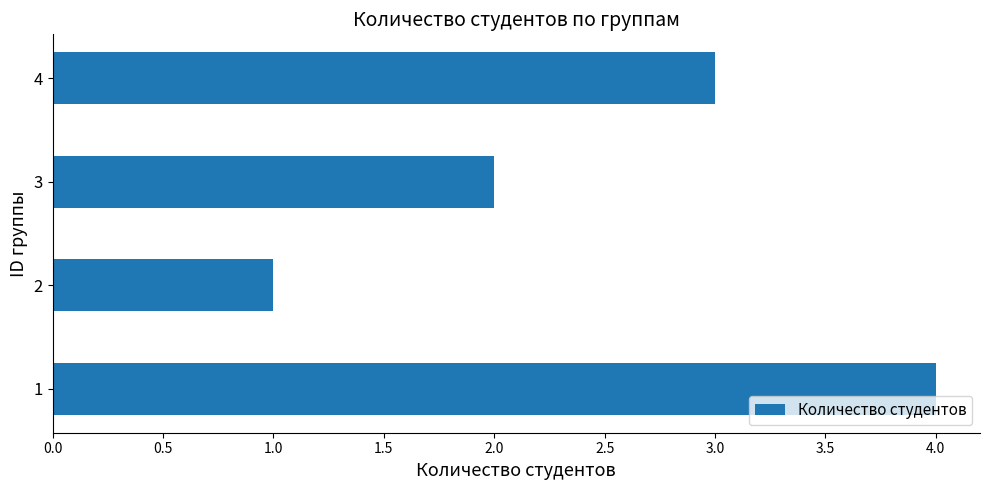

Rank the categories by value from lowest to highest.

2, 3, 4, 1